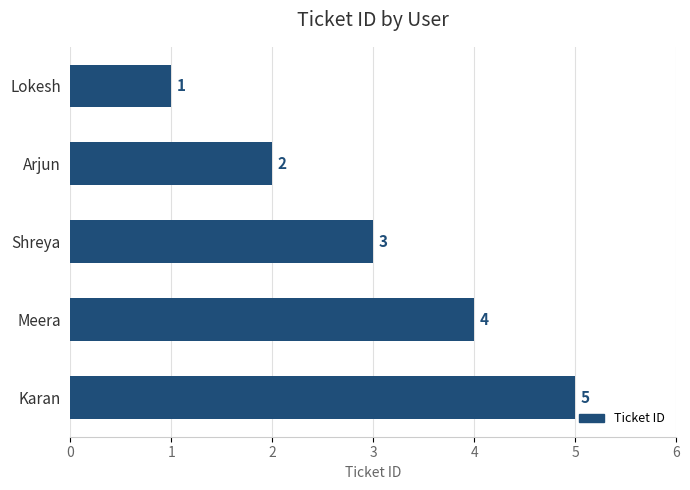

What is the change in value from Lokesh to Shreya?

+2